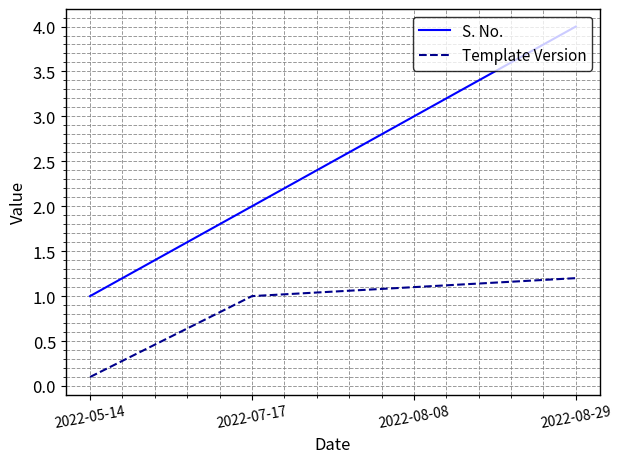

Read the S. No. value at 2022-08-08.

3.0